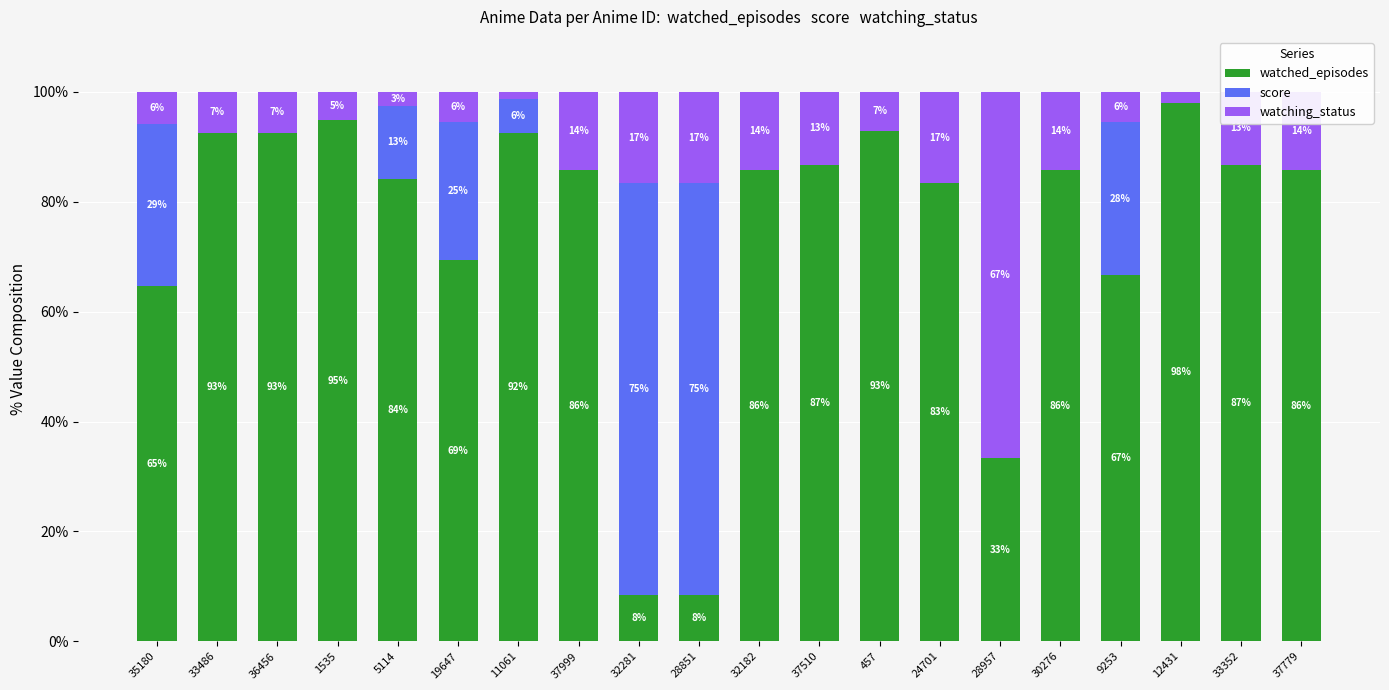

Are the bars horizontal?

No